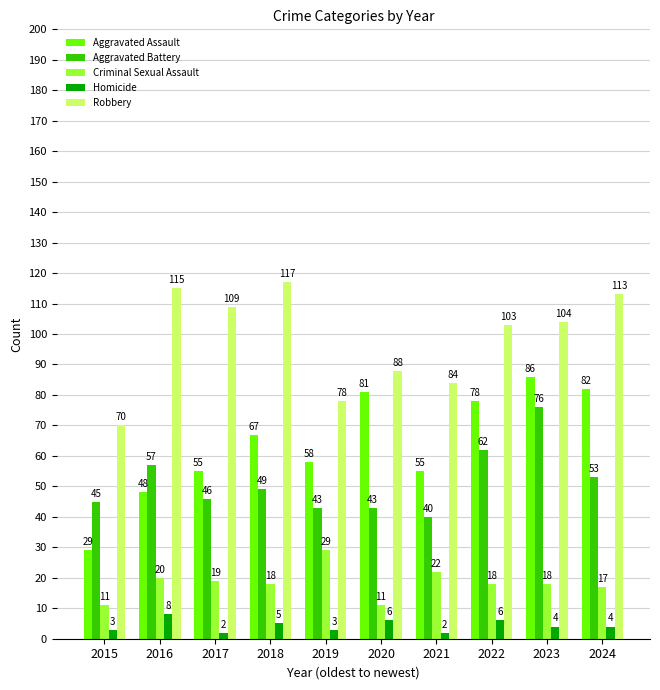

Rank the series by their maximum value, from lowest to highest.

Homicide, Criminal Sexual Assault, Aggravated Battery, Aggravated Assault, Robbery